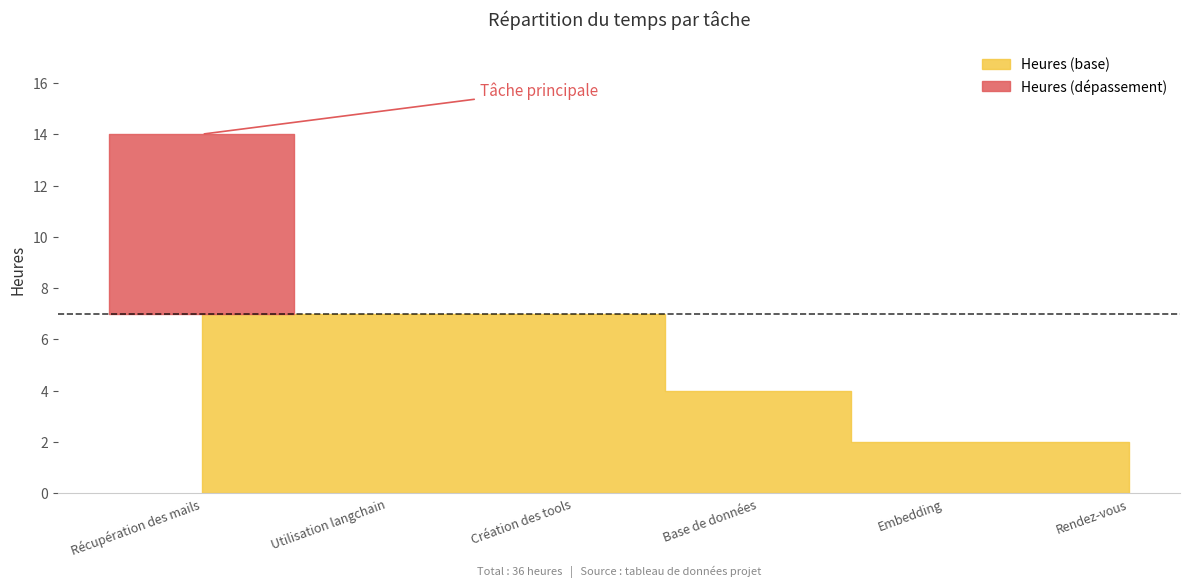

Which has a higher value, Création des tools or Base de données?

Création des tools